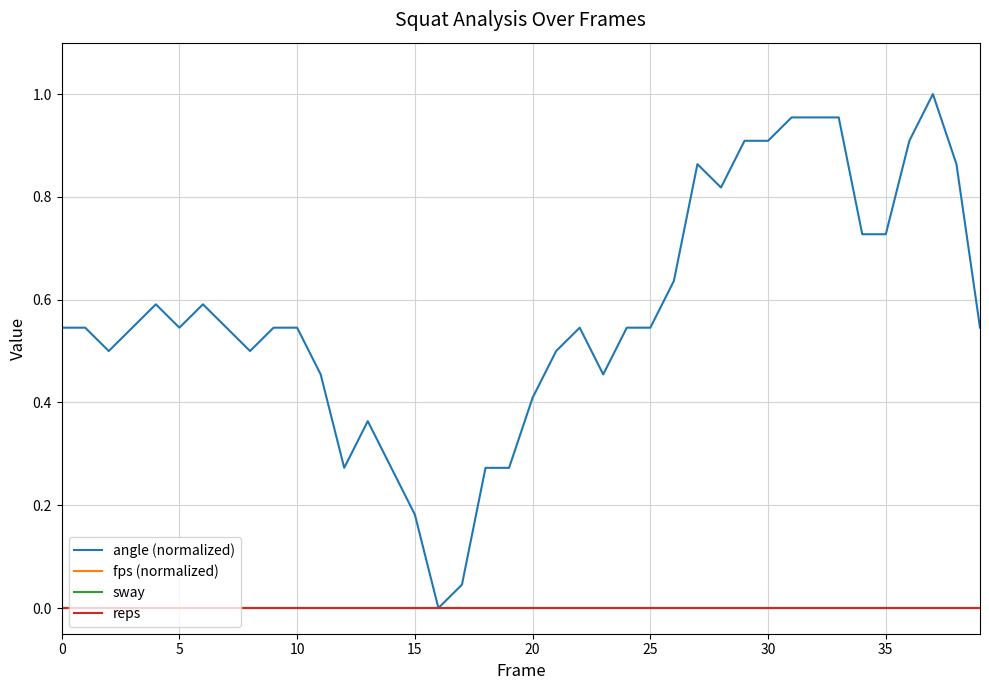

Reading right to left, extract all data points from this chart.

angle (normalized): 0.5	0.9	1.0	0.9	0.7	0.7	1.0	1.0	1.0	0.9	0.9	0.8	0.9	0.6	0.5	0.5	0.5	0.5	0.5	0.4	0.3	0.3	0.0	0.0	0.2	0.3	0.4	0.3	0.5	0.5	0.5	0.5	0.5	0.6	0.5	0.6	0.5	0.5	0.5	0.5
fps (normalized): 0.0	0.0	0.0	0.0	0.0	0.0	0.0	0.0	0.0	0.0	0.0	0.0	0.0	0.0	0.0	0.0	0.0	0.0	0.0	0.0	0.0	0.0	0.0	0.0	0.0	0.0	0.0	0.0	0.0	0.0	0.0	0.0	0.0	0.0	0.0	0.0	0.0	0.0	0.0	0.0
sway: 0.0	0.0	0.0	0.0	0.0	0.0	0.0	0.0	0.0	0.0	0.0	0.0	0.0	0.0	0.0	0.0	0.0	0.0	0.0	0.0	0.0	0.0	0.0	0.0	0.0	0.0	0.0	0.0	0.0	0.0	0.0	0.0	0.0	0.0	0.0	0.0	0.0	0.0	0.0	0.0
reps: 0.0	0.0	0.0	0.0	0.0	0.0	0.0	0.0	0.0	0.0	0.0	0.0	0.0	0.0	0.0	0.0	0.0	0.0	0.0	0.0	0.0	0.0	0.0	0.0	0.0	0.0	0.0	0.0	0.0	0.0	0.0	0.0	0.0	0.0	0.0	0.0	0.0	0.0	0.0	0.0